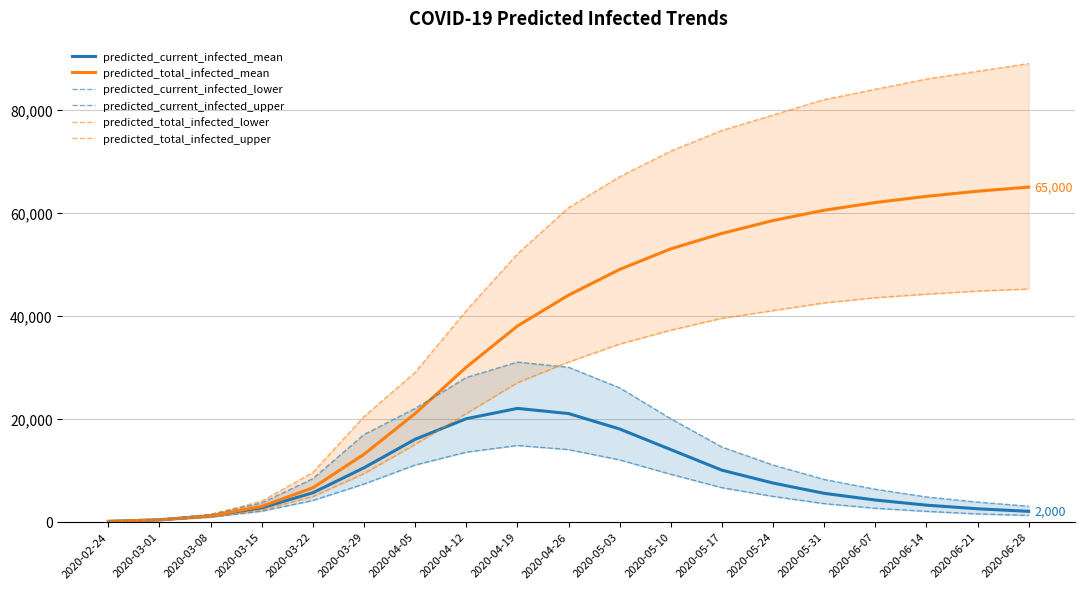

Reading left to right, extract all data points from this chart.

predicted_current_infected_mean: 2020-02-24=50	2020-03-01=352	2020-03-08=1120	2020-03-15=2672	2020-03-22=5613	2020-03-29=10466	2020-04-05=16000	2020-04-12=20000	2020-04-19=22000	2020-04-26=21000	2020-05-03=18000	2020-05-10=14000	2020-05-17=10000	2020-05-24=7500	2020-05-31=5500	2020-06-07=4200	2020-06-14=3200	2020-06-21=2500	2020-06-28=2000
predicted_total_infected_mean: 2020-02-24=50	2020-03-01=352	2020-03-08=1120	2020-03-15=2974	2020-03-22=6575	2020-03-29=13087	2020-04-05=21000	2020-04-12=30000	2020-04-19=38000	2020-04-26=44000	2020-05-03=49000	2020-05-10=53000	2020-05-17=56000	2020-05-24=58500	2020-05-31=60500	2020-06-07=62000	2020-06-14=63200	2020-06-21=64200	2020-06-28=65000
predicted_current_infected_lower: 2020-02-24=40	2020-03-01=280	2020-03-08=878	2020-03-15=2033	2020-03-22=4112	2020-03-29=7311	2020-04-05=11000	2020-04-12=13500	2020-04-19=14800	2020-04-26=14000	2020-05-03=12000	2020-05-10=9200	2020-05-17=6600	2020-05-24=4900	2020-05-31=3500	2020-06-07=2600	2020-06-14=2000	2020-06-21=1500	2020-06-28=1200
predicted_current_infected_upper: 2020-02-24=60	2020-03-01=420	2020-03-08=1398	2020-03-15=3634	2020-03-22=8362	2020-03-29=16923	2020-04-05=22000	2020-04-12=28000	2020-04-19=31000	2020-04-26=30000	2020-05-03=26000	2020-05-10=20000	2020-05-17=14500	2020-05-24=11000	2020-05-31=8200	2020-06-07=6300	2020-06-14=4800	2020-06-21=3800	2020-06-28=3000
predicted_total_infected_lower: 2020-02-24=40	2020-03-01=280	2020-03-08=878	2020-03-15=2273	2020-03-22=4869	2020-03-29=9323	2020-04-05=15000	2020-04-12=21000	2020-04-19=27000	2020-04-26=31000	2020-05-03=34500	2020-05-10=37200	2020-05-17=39500	2020-05-24=41000	2020-05-31=42500	2020-06-07=43500	2020-06-14=44200	2020-06-21=44800	2020-06-28=45200
predicted_total_infected_upper: 2020-02-24=60	2020-03-01=420	2020-03-08=1398	2020-03-15=3994	2020-03-22=9552	2020-03-29=20404	2020-04-05=29000	2020-04-12=41000	2020-04-19=52000	2020-04-26=61000	2020-05-03=67000	2020-05-10=72000	2020-05-17=76000	2020-05-24=79000	2020-05-31=82000	2020-06-07=84000	2020-06-14=86000	2020-06-21=87500	2020-06-28=89000